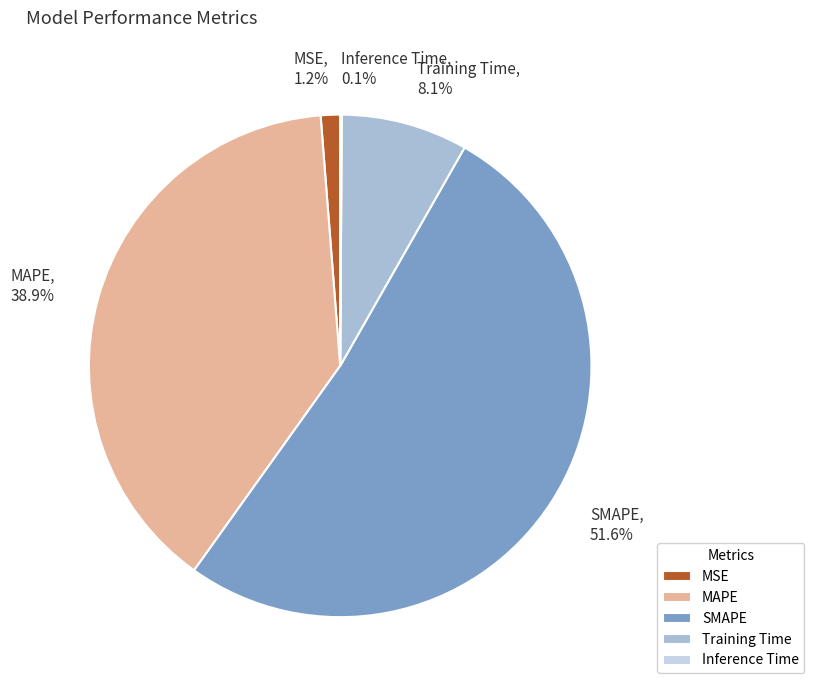

Which has a higher value, Training Time or SMAPE?

SMAPE